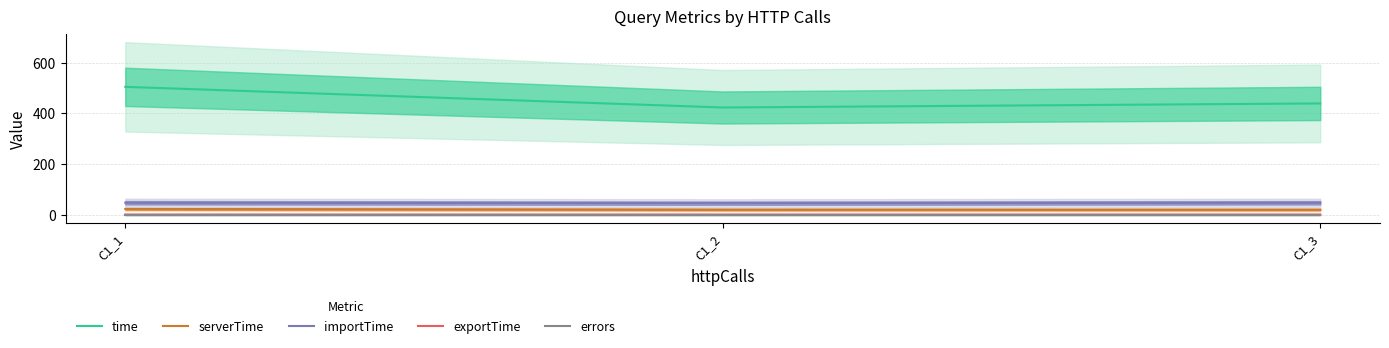

What are all the series names shown in the legend?

time, serverTime, importTime, exportTime, errors